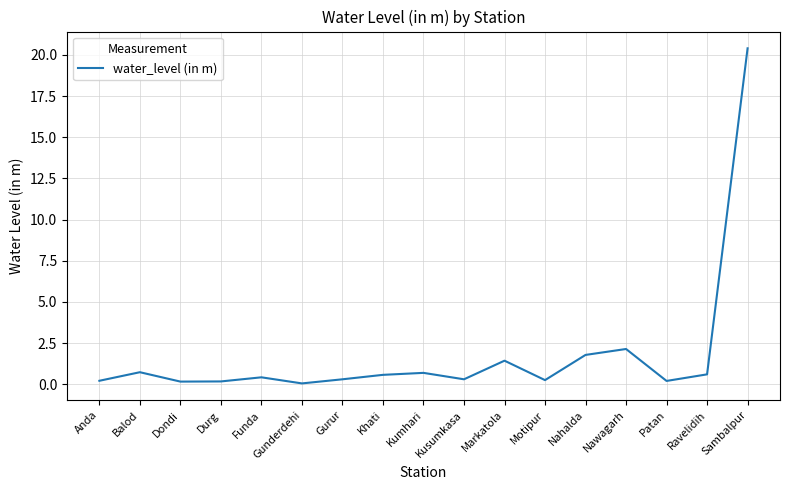

What is the sum of the values at Nawagarh and Patan?

2.3